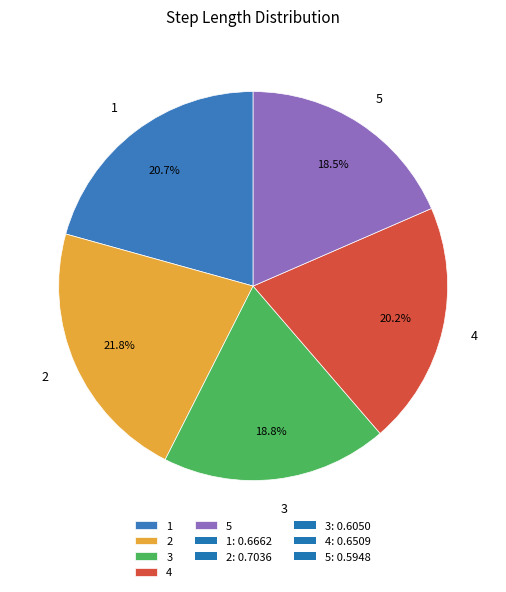

Combined, do 2 and 4 account for over 50%?

No